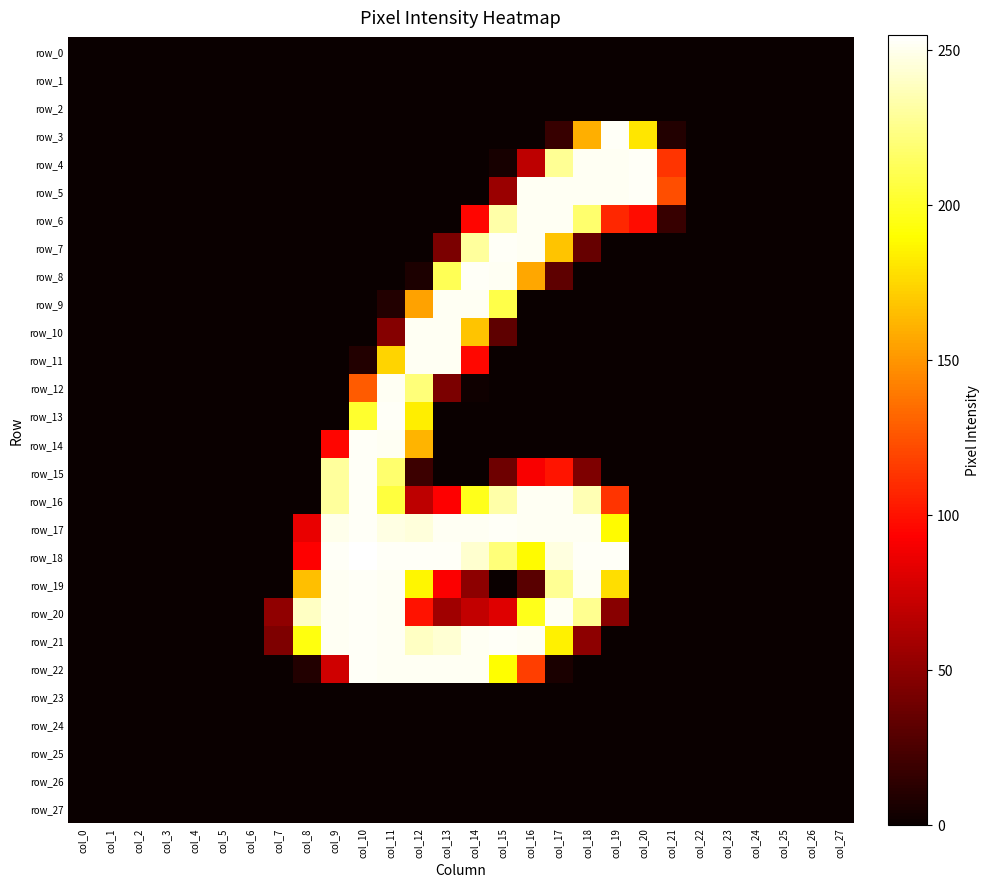

How many values in row_4 are above zero?

7